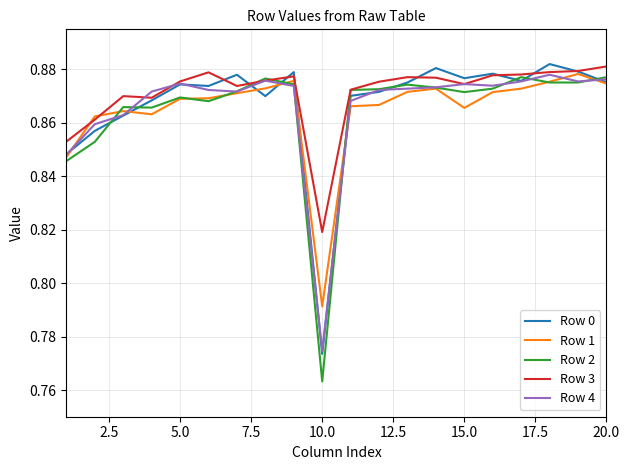

Which series has the widest spread of values?

Row 2